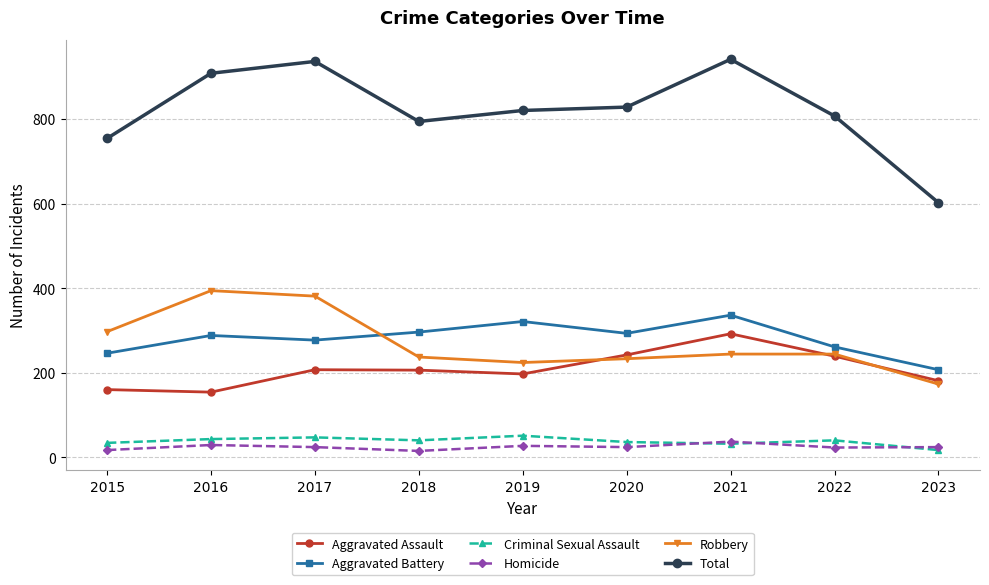

What is the approximate value of Aggravated Battery at 2022, to the nearest 10?

260